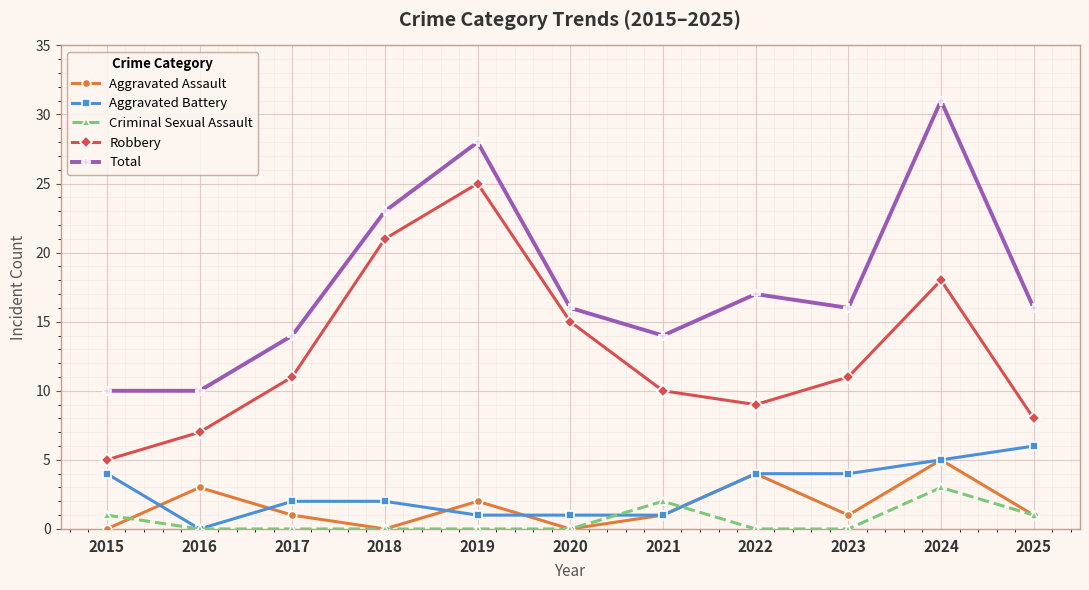

What is the highest value of the Criminal Sexual Assault series?

3